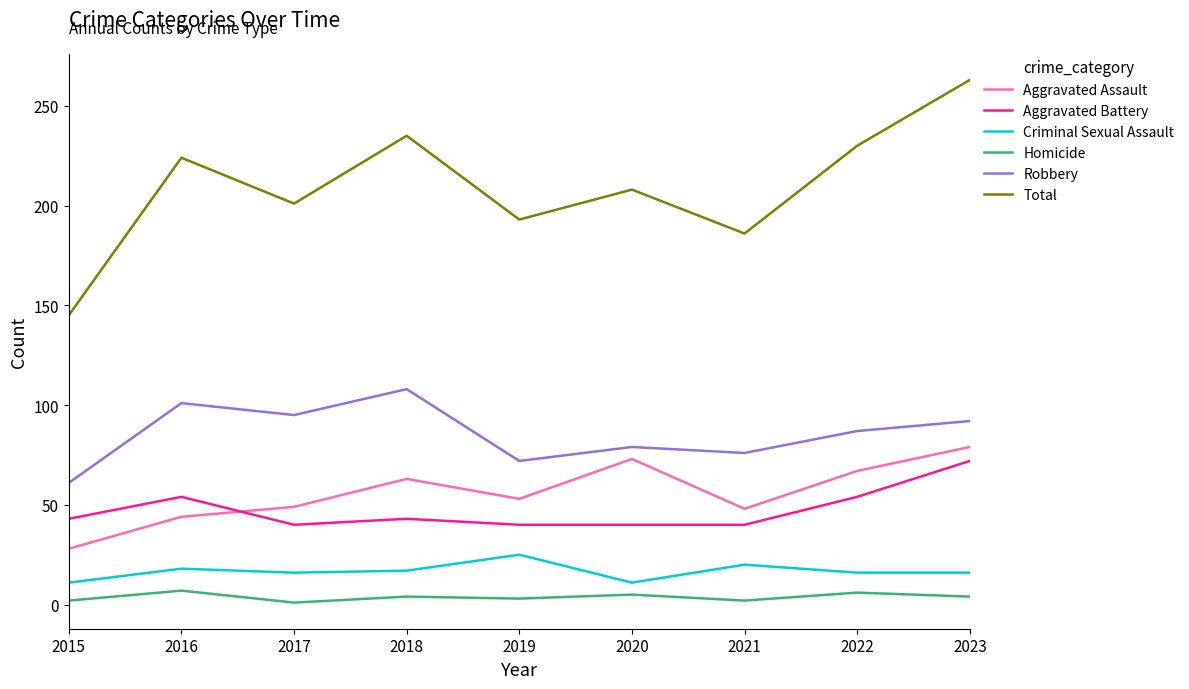

Which series has the widest spread of values?

Total